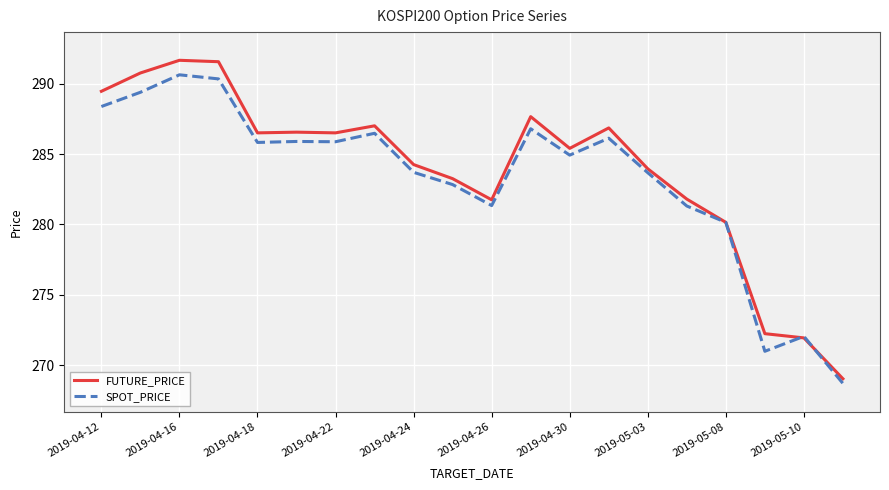

Rank the series by their average value, from highest to lowest.

FUTURE_PRICE, SPOT_PRICE